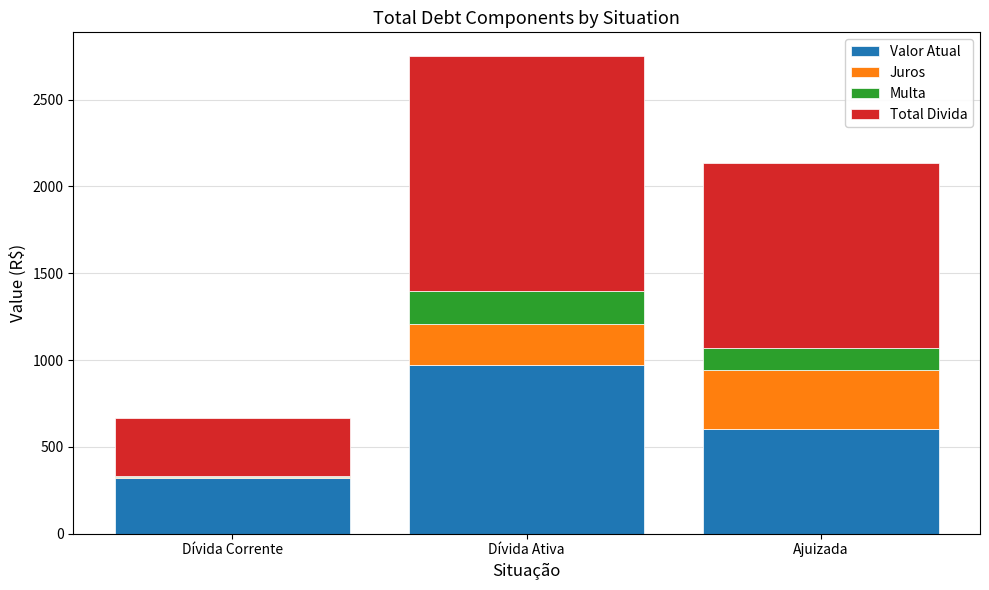

What is the highest value of the Valor Atual series?

970.3